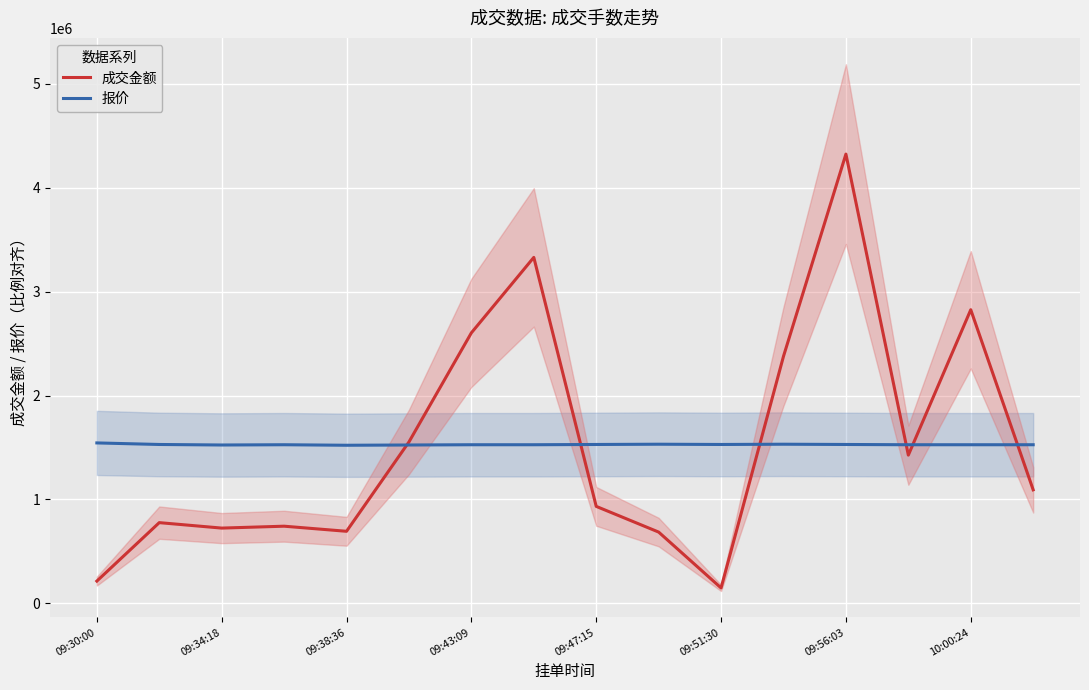

What is the maximum value for 成交金额?

4323780.0